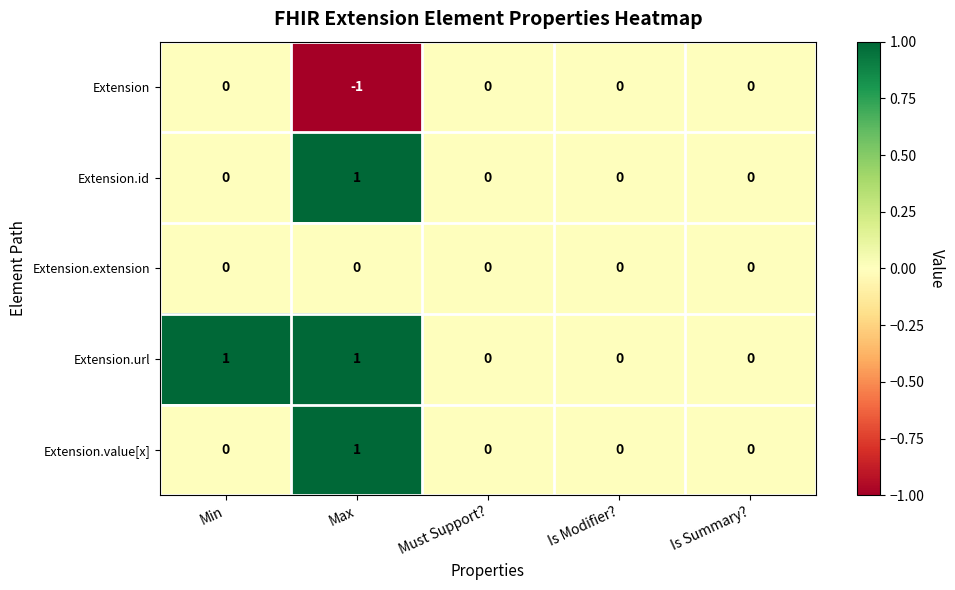

Which series has the largest total across all categories?

Extension.url